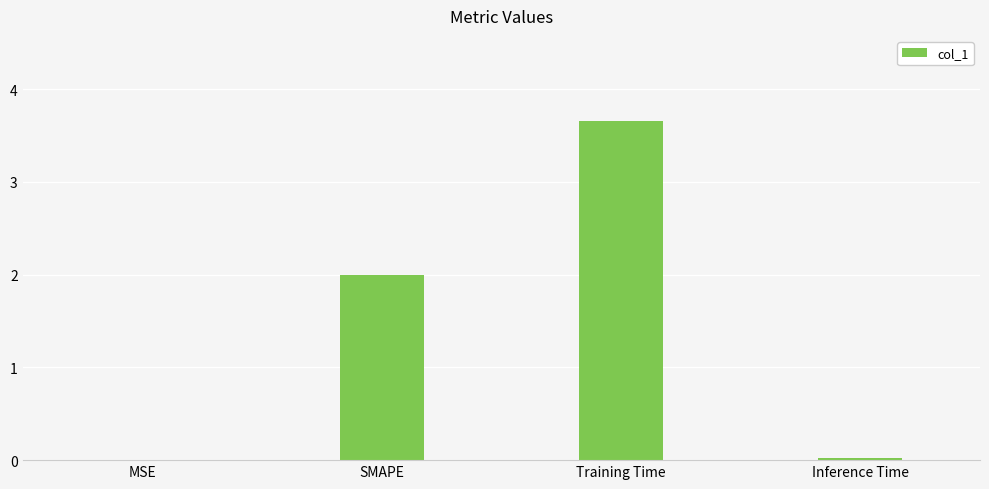

Which has a higher value, Training Time or MSE?

Training Time